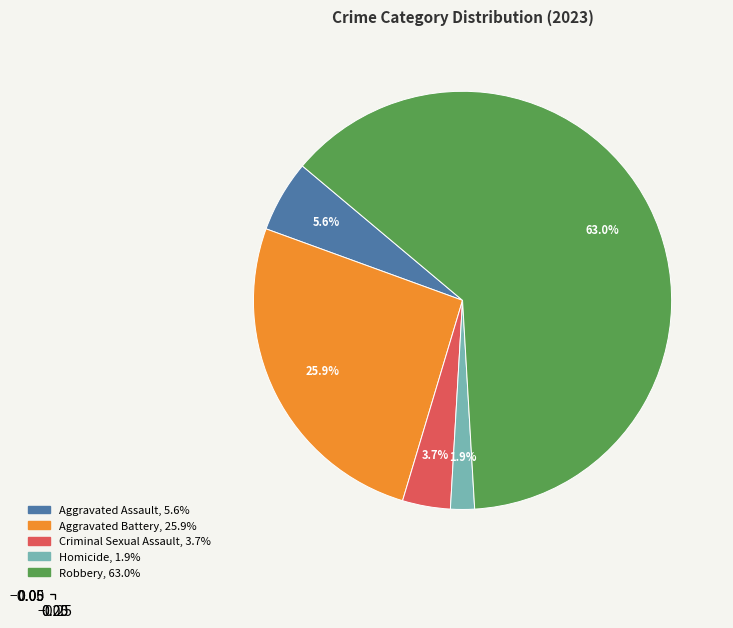

Which slice is the largest?

Robbery